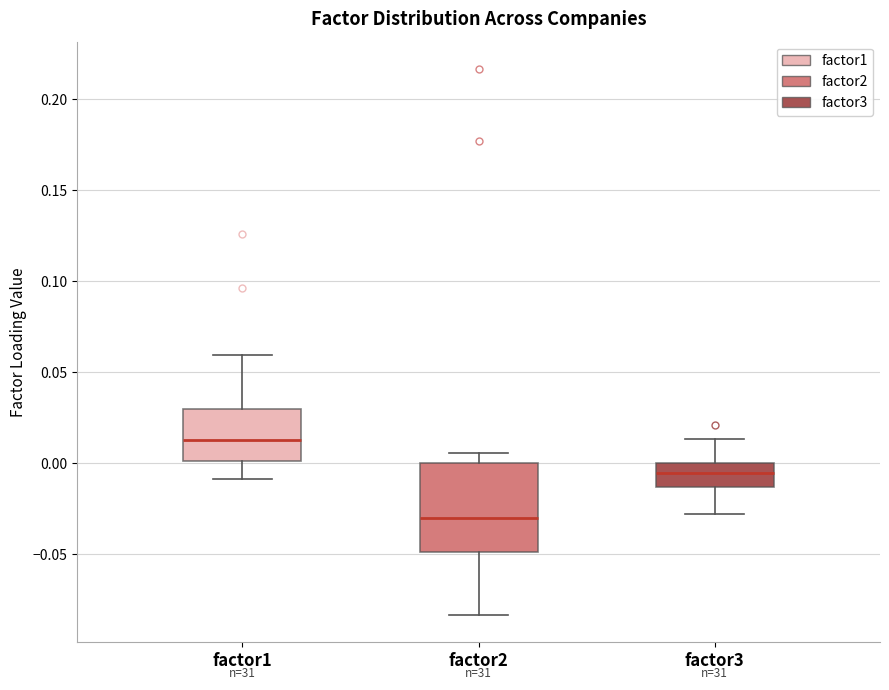

Reading left to right, read every box against the y-axis: the position of its median line, the range the box covers, and the ends of its whiskers. The values are not printed on the chart, so give them approximately, as read against the axis.

factor1: median 0.015, box 0.000 to 0.030, whiskers -0.010 to 0.060
factor2: median -0.030, box -0.050 to 0.000, whiskers -0.085 to 0.005
factor3: median -0.005, box -0.015 to 0.000, whiskers -0.030 to 0.015